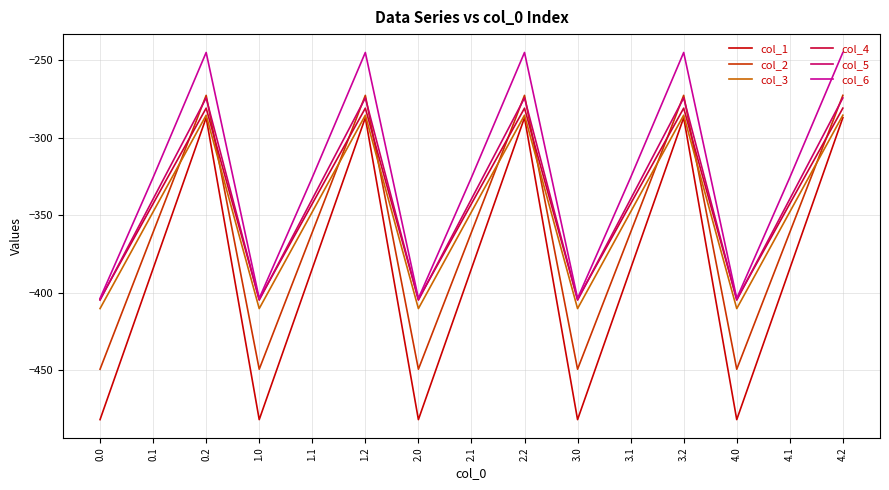

True or false: col_1 and col_6 intersect in this chart.

False